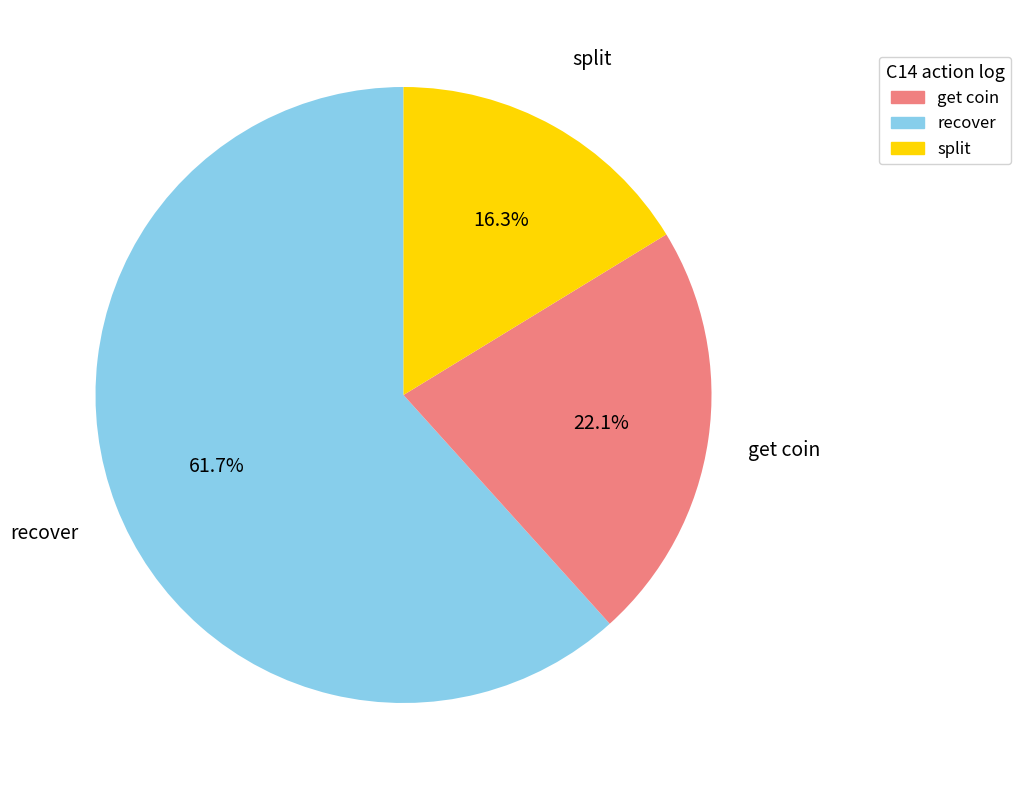

To the nearest percent, what is the difference between the largest and smallest slice percentages?

45%